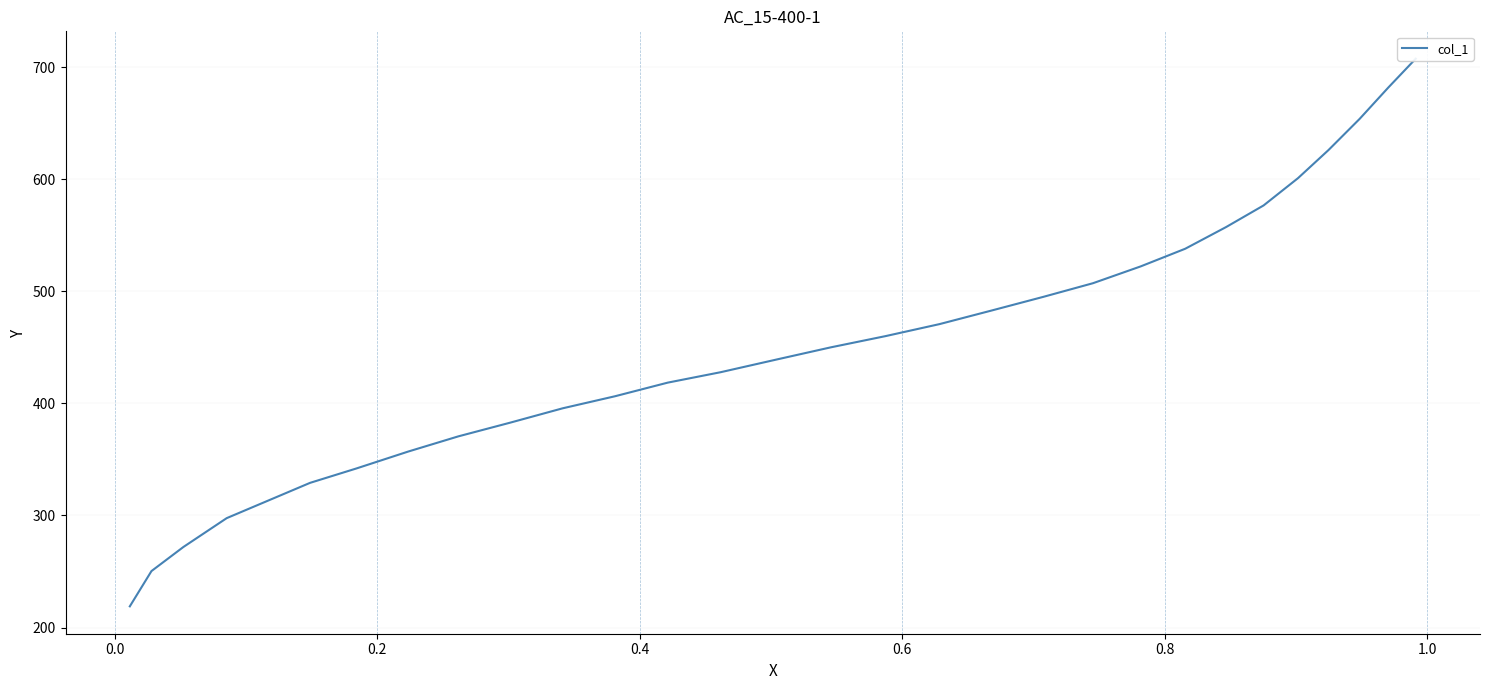

What is the difference between the maximum and minimum values?

488.6